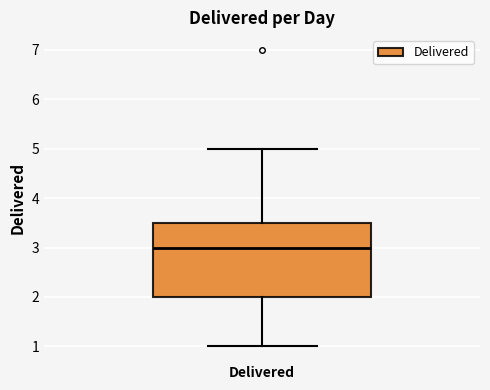

Where is the lower edge of the box for Delivered on the y-axis? The values are not printed on the chart, so give them approximately, as read against the axis.

2.0